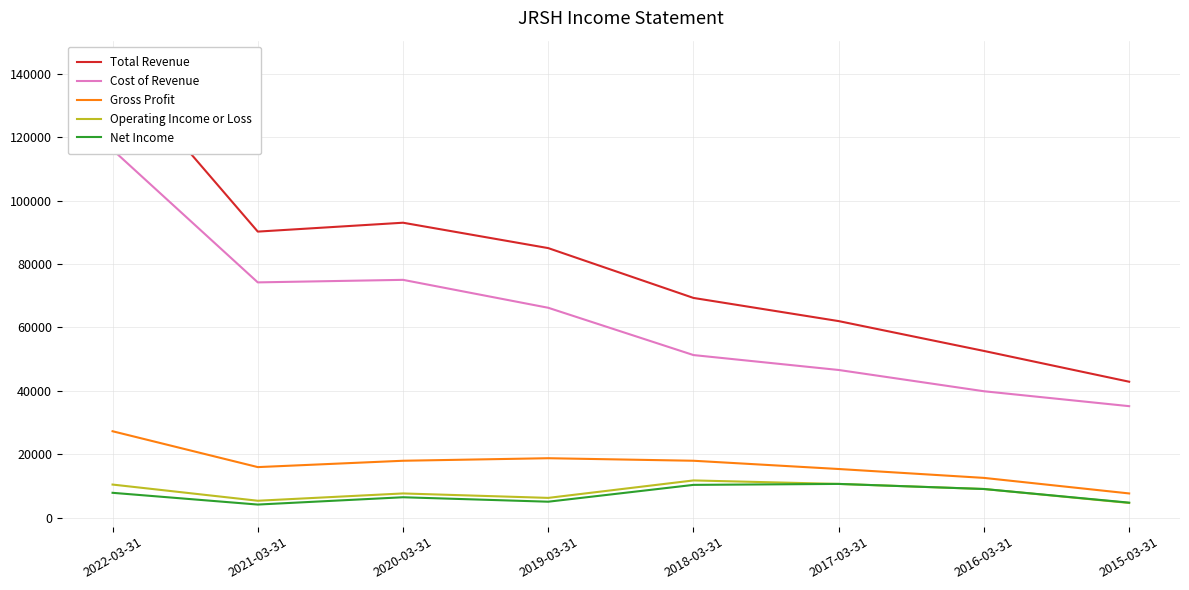

True or false: Total Revenue and Net Income cross at least once.

False